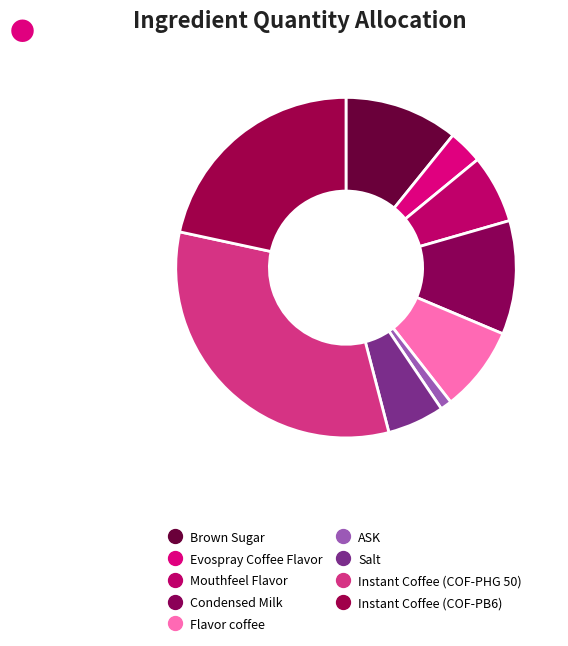

How many slices are in this pie chart?

9